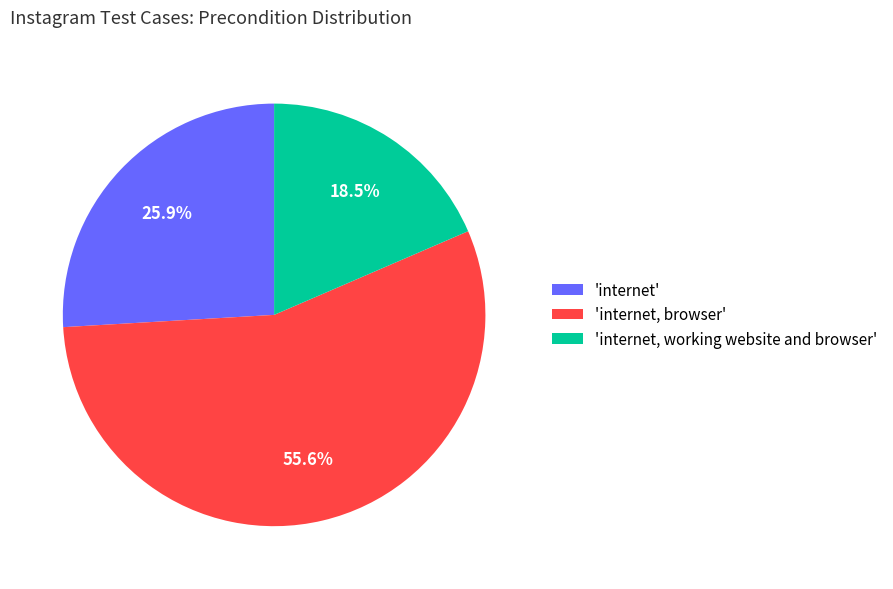

Between 'internet, browser' and 'internet', which is larger?

'internet, browser'